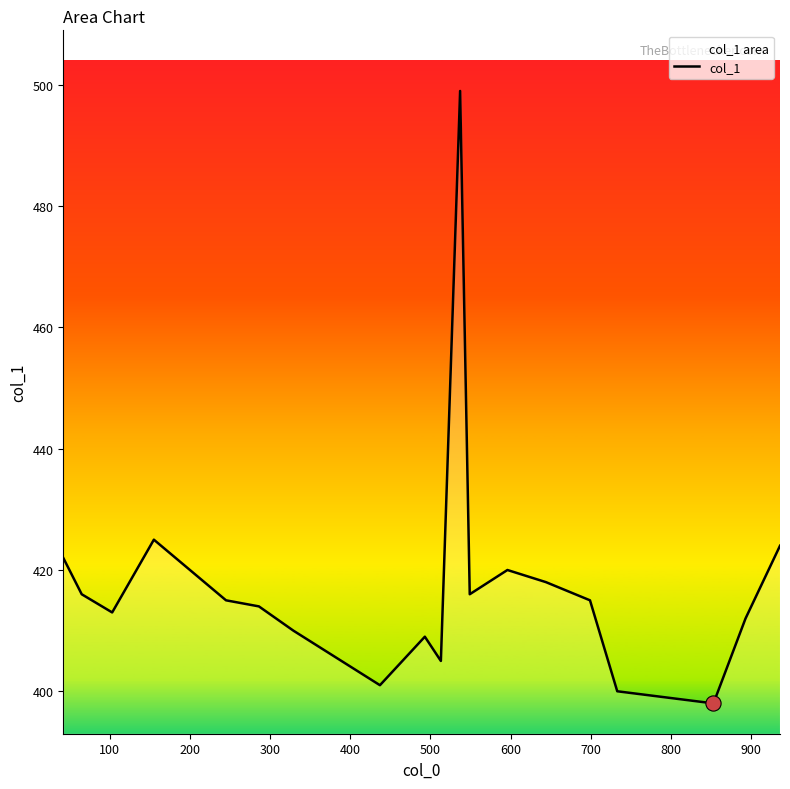

What is the difference between the maximum and minimum values?

101